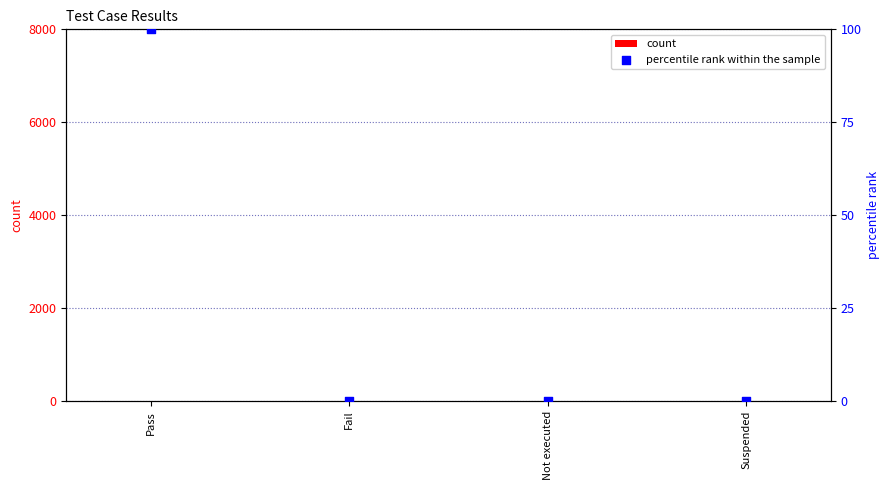

Which series reaches the minimum Y coordinate?

count